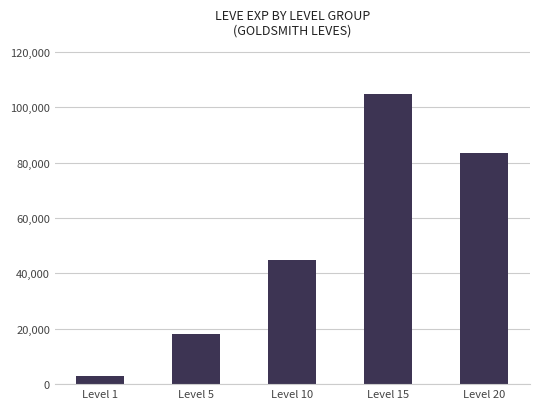

What is the sum of the values at Level 5 and Level 20?

101310